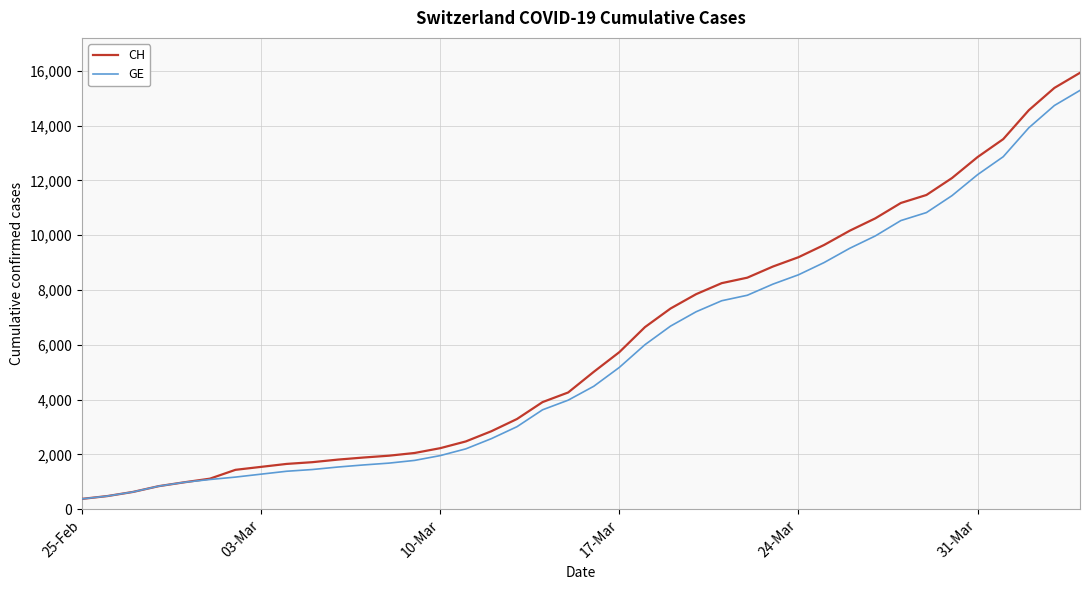

Is this an area chart (filled region under the line)?

No